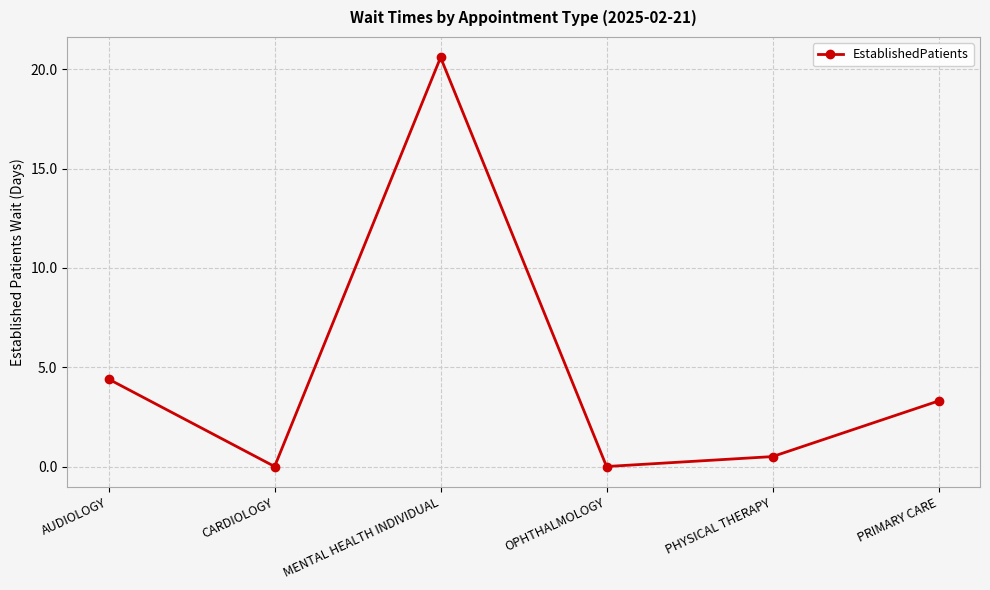

At which label does the data first exceed 3?

AUDIOLOGY